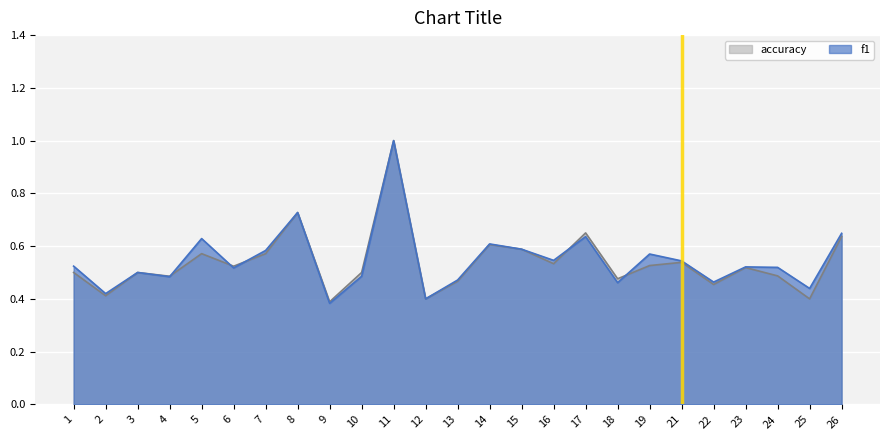

How many times do f1 and accuracy cross each other?

5